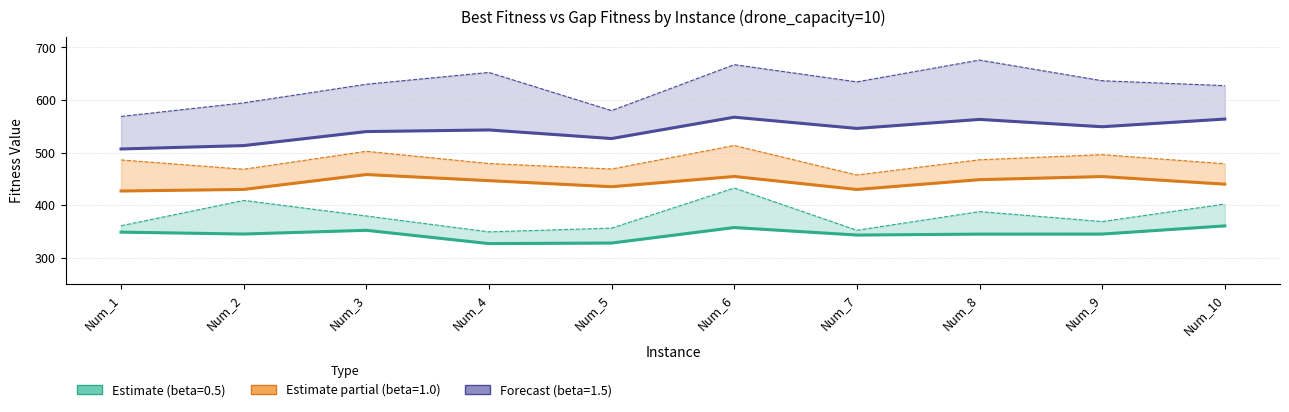

What is the smallest value displayed?

326.9